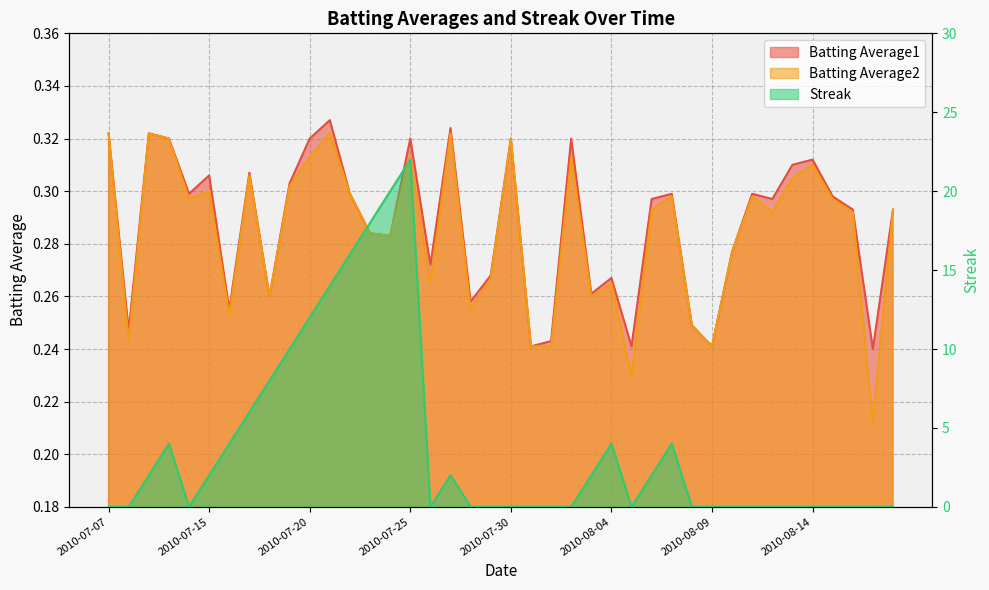

Which series has the widest spread of values?

Streak